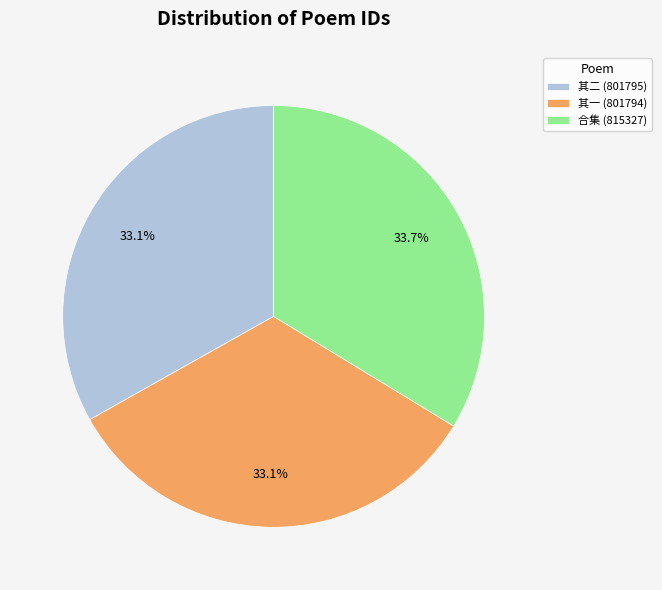

Combined, do 其一 (801794) and 其二 (801795) account for over 50%?

Yes